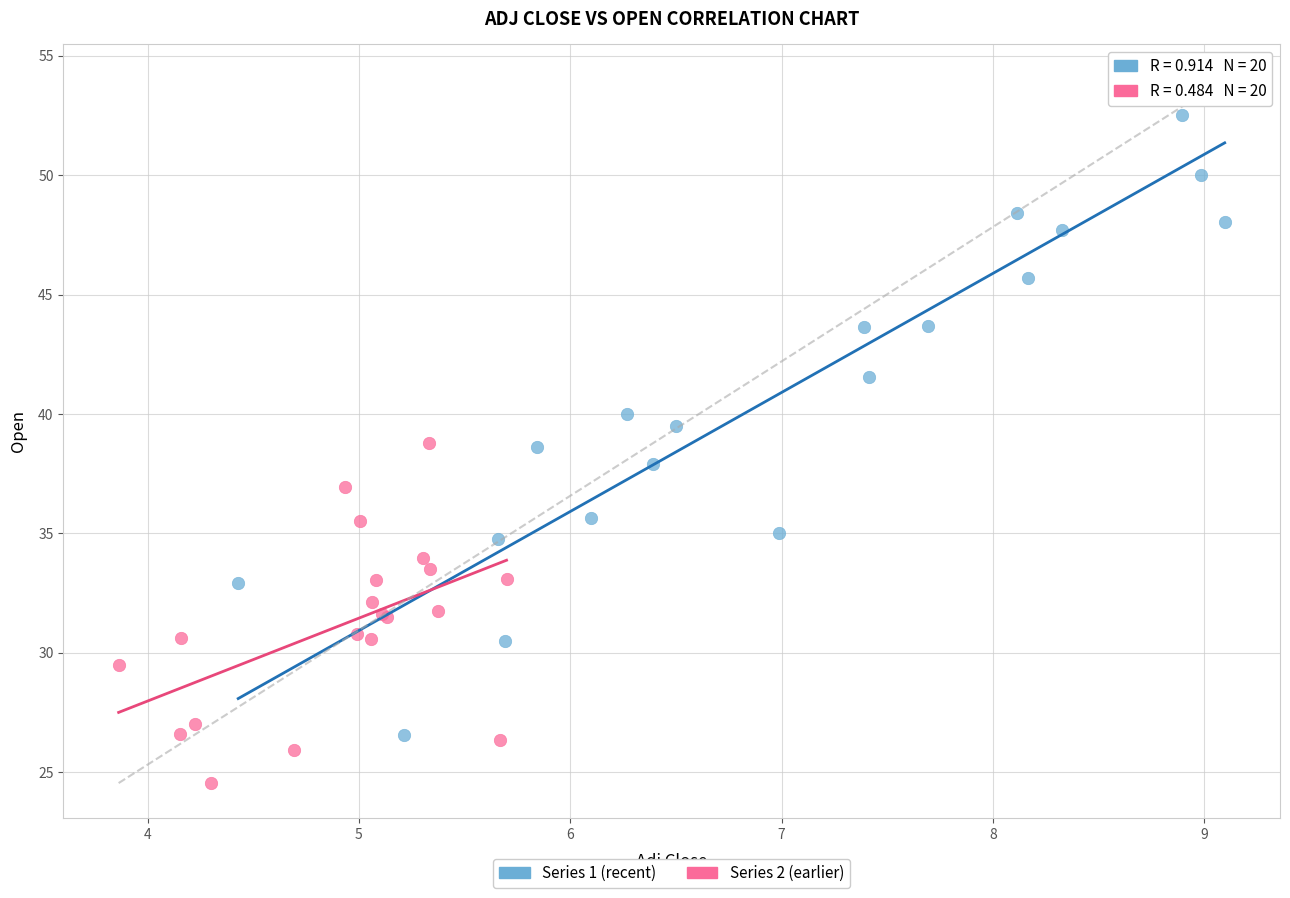

Which series has the widest spread of Y values?

Series 1 (recent)